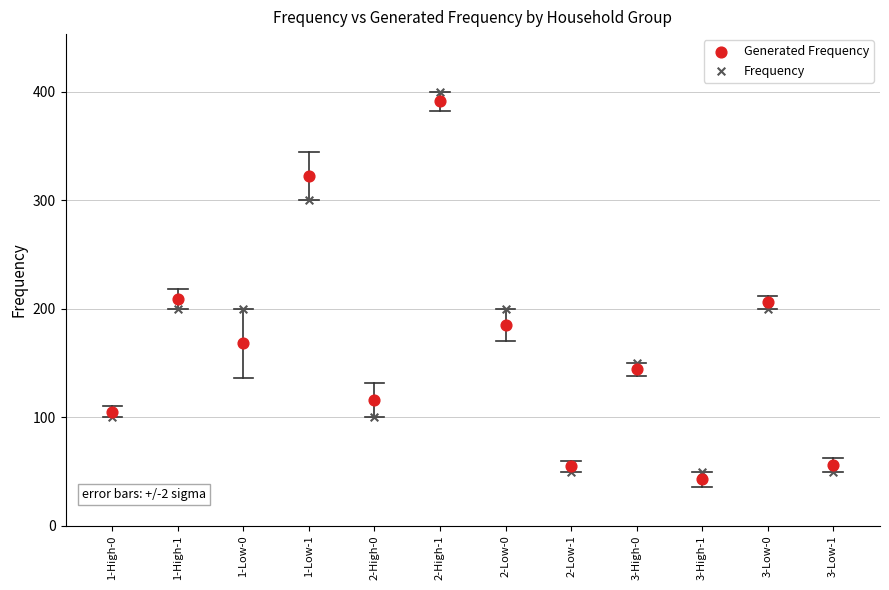

Which series reaches the minimum Y coordinate?

Generated Frequency